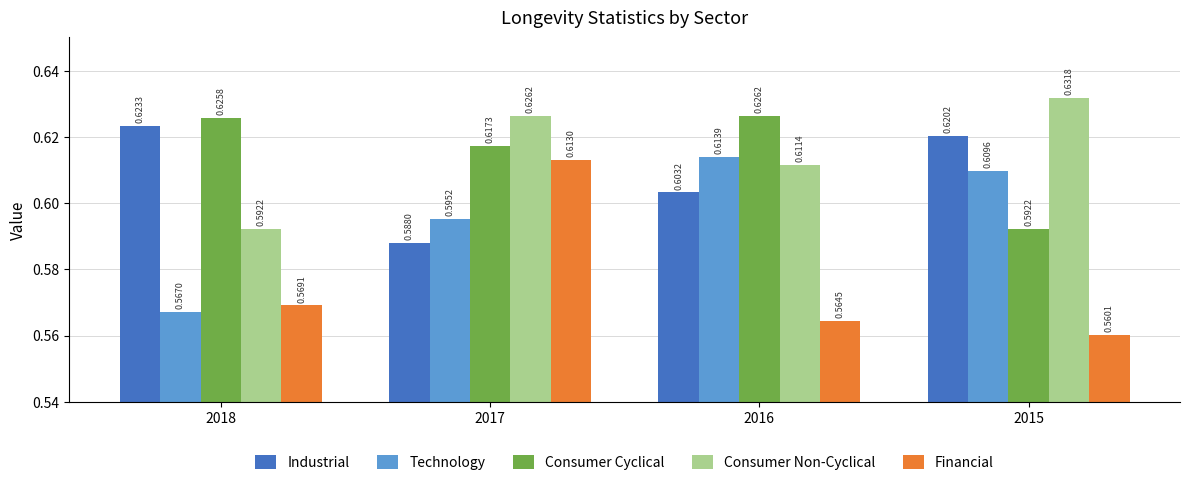

What is the sum of the Industrial values at 2016 and 2015?

1.2